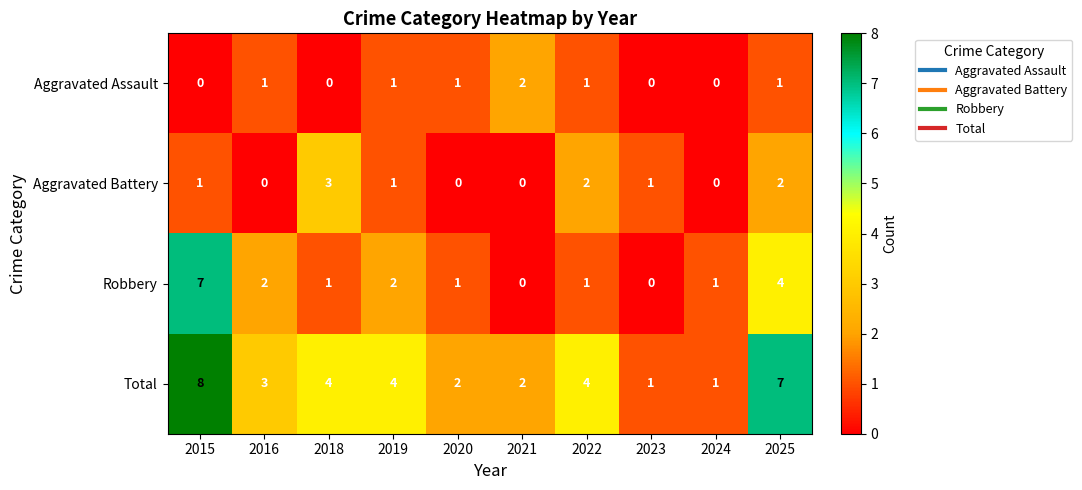

What value does the Aggravated Battery series have at 2018?

3